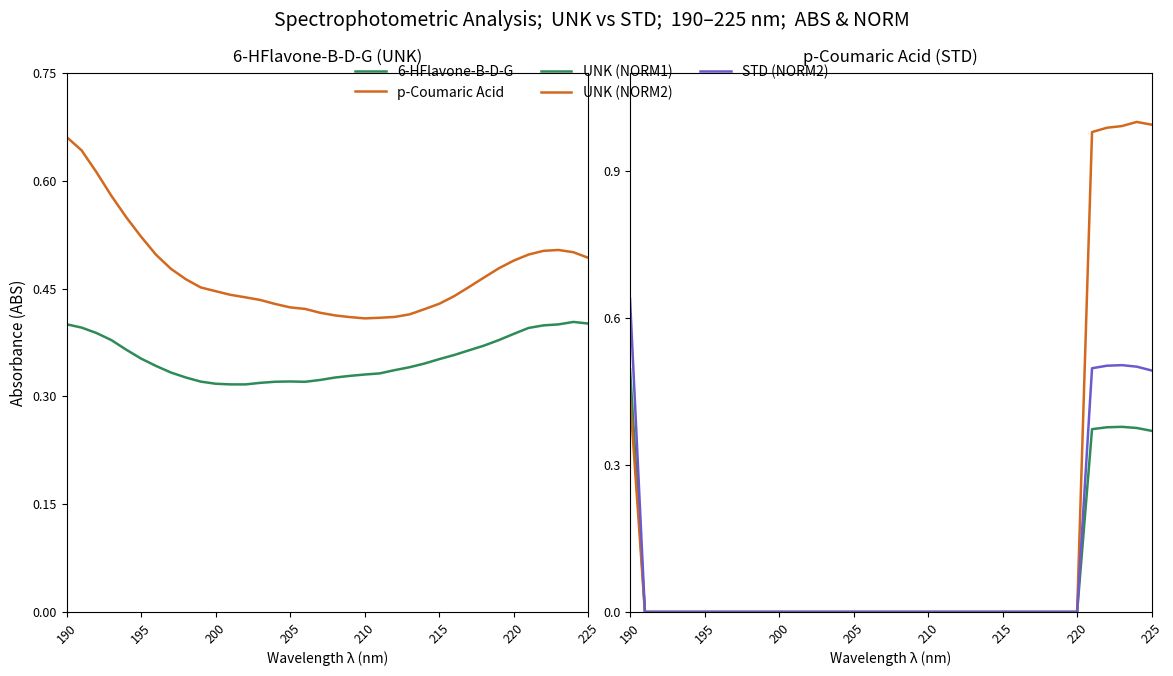

At which label does UNK (NORM2) reach its minimum?

195